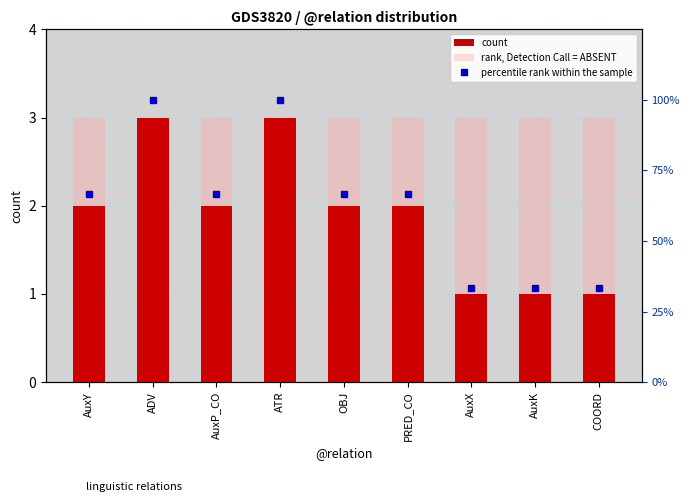

What is the label of the 1st bar from the left?

AuxY